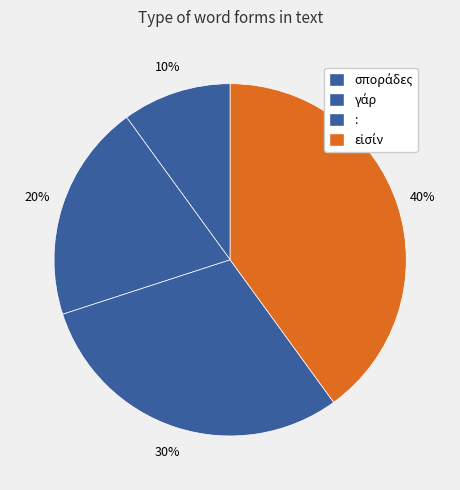

Rank the categories by value from highest to lowest.

εἰσίν, :, γάρ, σποράδες